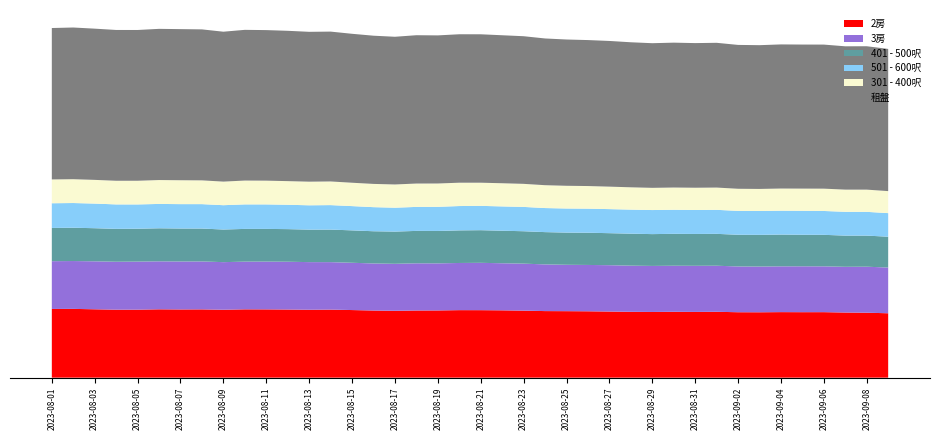

Reading left to right, extract all data points from this chart.

2房: 5989	5995	5960	5927	5928	5958	5946	5952	5921	5956	5952	5940	5920	5932	5893	5853	5829	5855	5860	5885	5883	5869	5843	5803	5796	5786	5764	5740	5726	5741	5730	5741	5704	5700	5713	5708	5710	5678	5662	5613
401 - 500呎: 2898	2903	2886	2866	2868	2881	2875	2868	2844	2853	2850	2842	2832	2838	2825	2808	2809	2825	2825	2842	2846	2836	2825	2814	2807	2809	2791	2789	2773	2782	2777	2779	2765	2763	2769	2749	2746	2721	2711	2689
3房: 4164	4171	4182	4178	4188	4183	4180	4179	4148	4158	4165	4166	4152	4138	4122	4102	4096	4113	4103	4112	4127	4104	4096	4070	4043	4039	4040	4023	4014	4015	4020	4016	3989	3985	3992	3999	3994	3985	4010	3985
301 - 400呎: 2075	2078	2066	2062	2064	2083	2083	2072	2056	2078	2071	2060	2060	2062	2037	2027	2025	2037	2034	2035	2019	2020	2011	1993	1980	1971	1960	1945	1936	1938	1941	1942	1927	1923	1931	1935	1946	1934	1937	1919
501 - 600呎: 2153	2154	2147	2131	2117	2122	2126	2128	2121	2137	2136	2124	2121	2134	2115	2100	2082	2092	2104	2121	2120	2119	2120	2098	2100	2099	2097	2097	2098	2099	2089	2094	2081	2081	2082	2090	2080	2074	2071	2056
租盤: 13200	13223	13183	13146	13143	13180	13173	13162	13068	13138	13124	13105	13063	13063	12984	12920	12876	12930	12911	12941	12938	12901	12870	12791	12752	12725	12700	12643	12609	12629	12608	12618	12541	12532	12563	12557	12559	12493	12500	12396